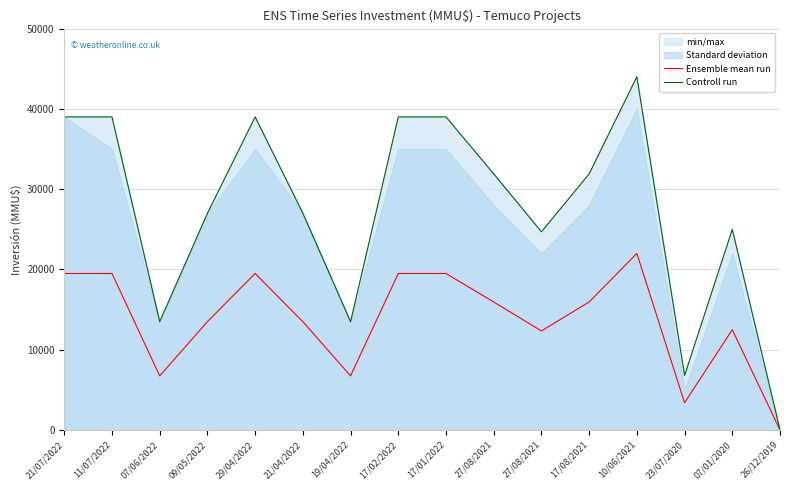

What is the minimum value shown in the chart?

14